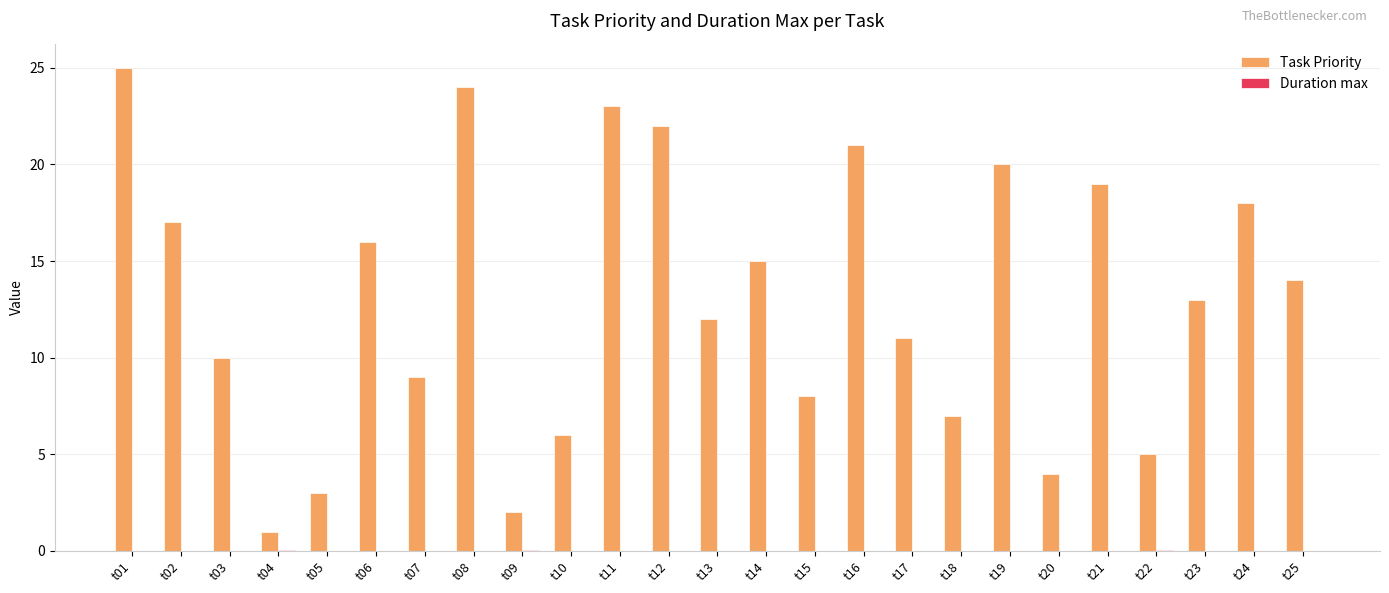

How many groups of bars are there?

25